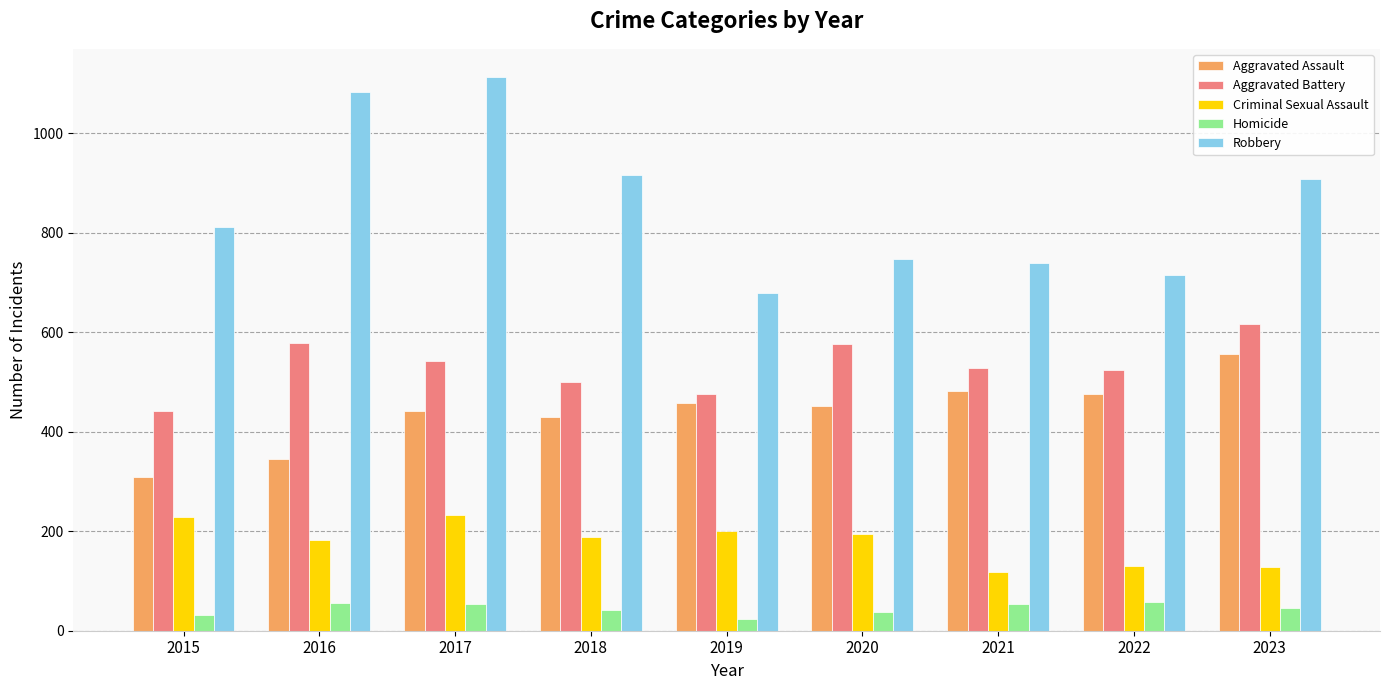

At which category is the sum across all series the highest?

2017